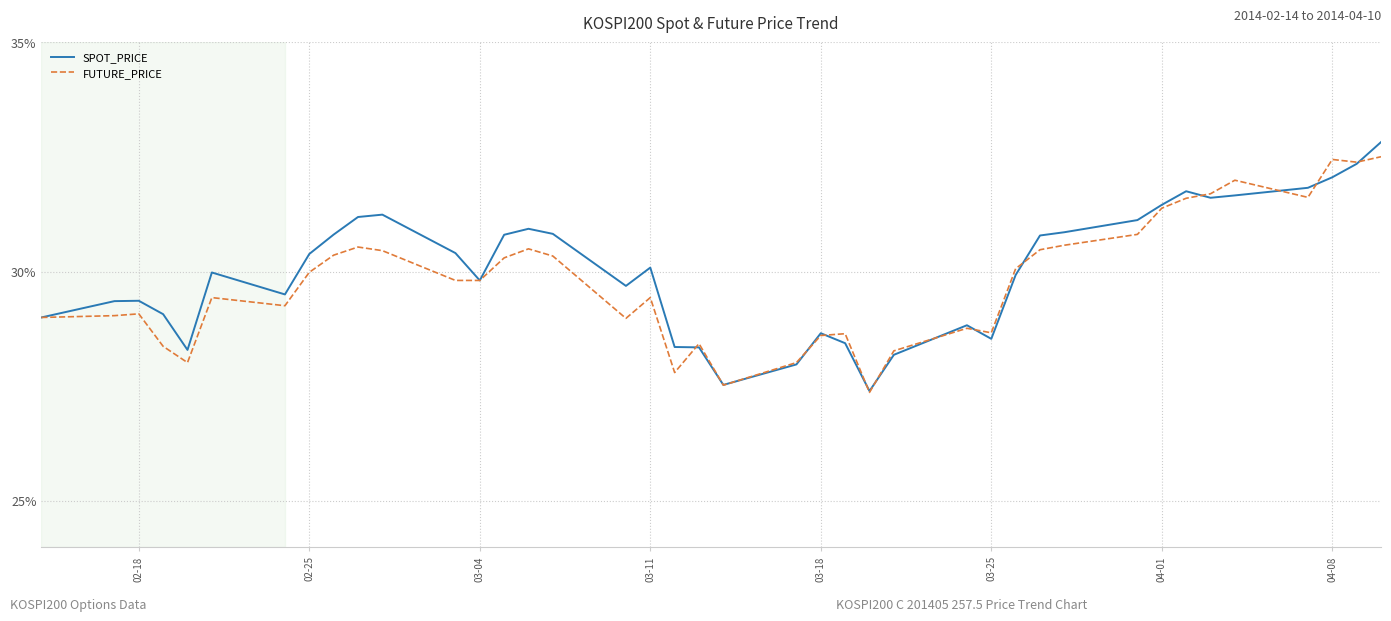

What is the smallest value displayed?

27.4